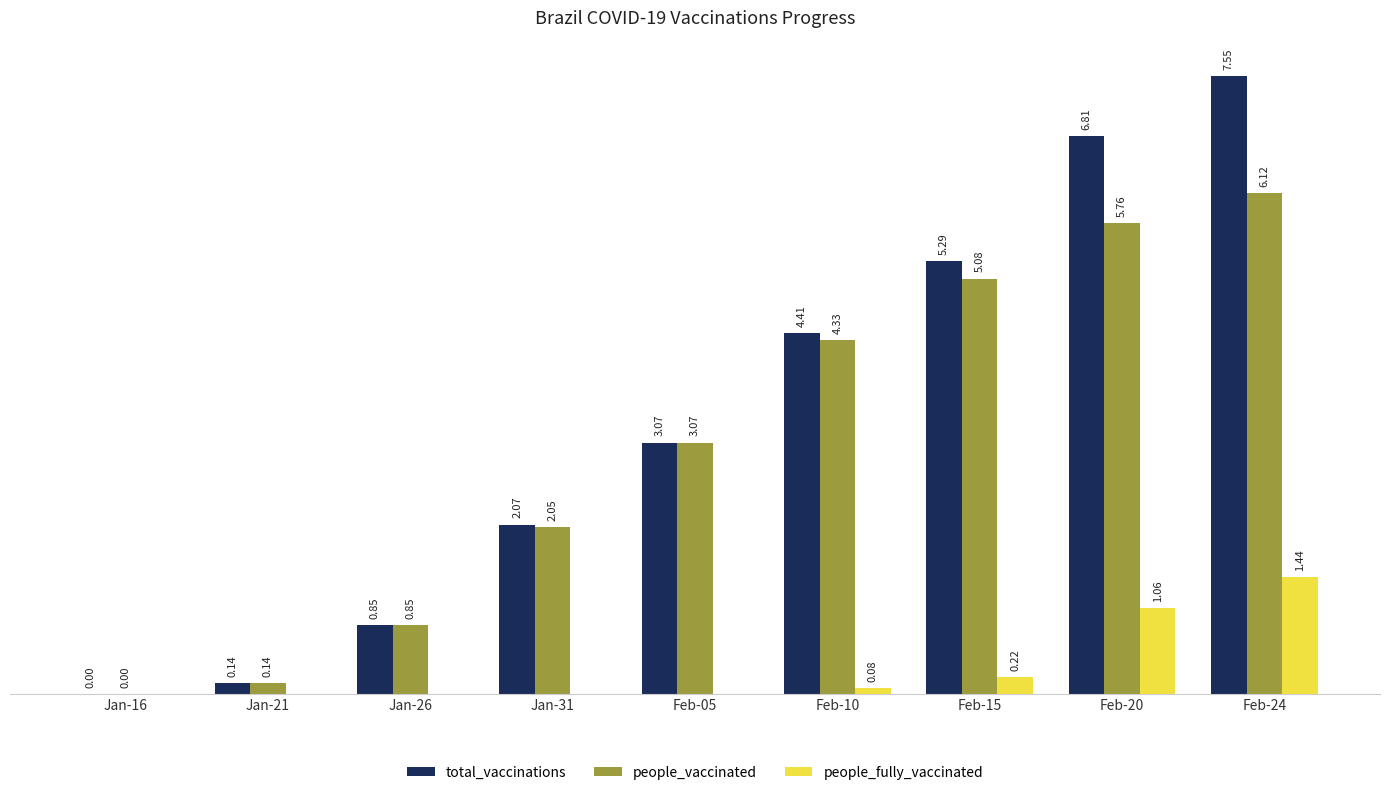

What is the label of the 5th bar from the right?

Feb-05